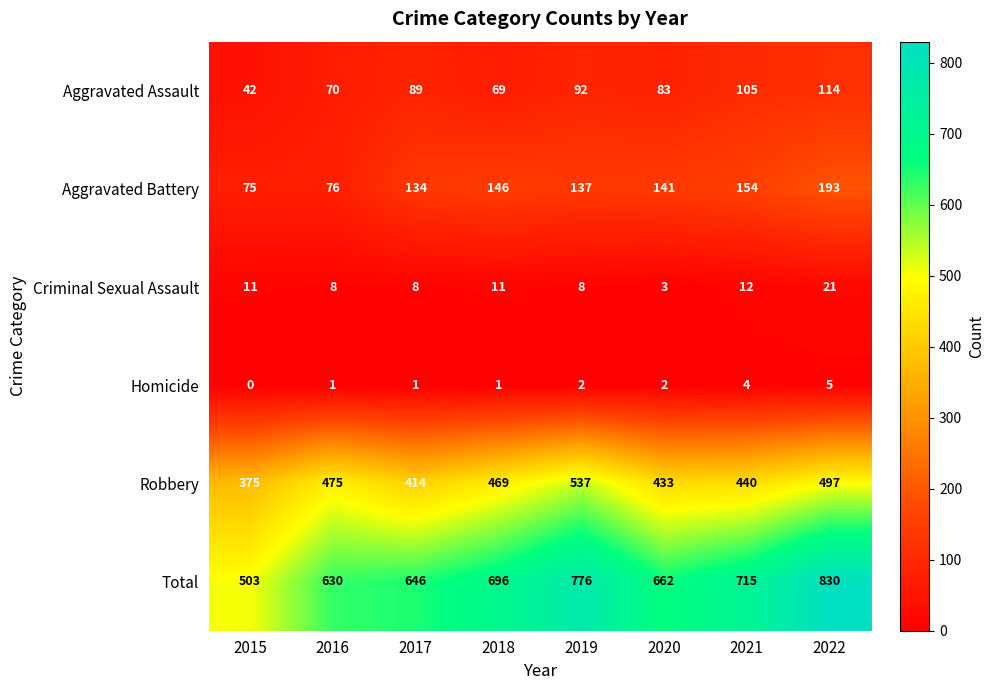

At which category is the sum across all series the highest?

2022